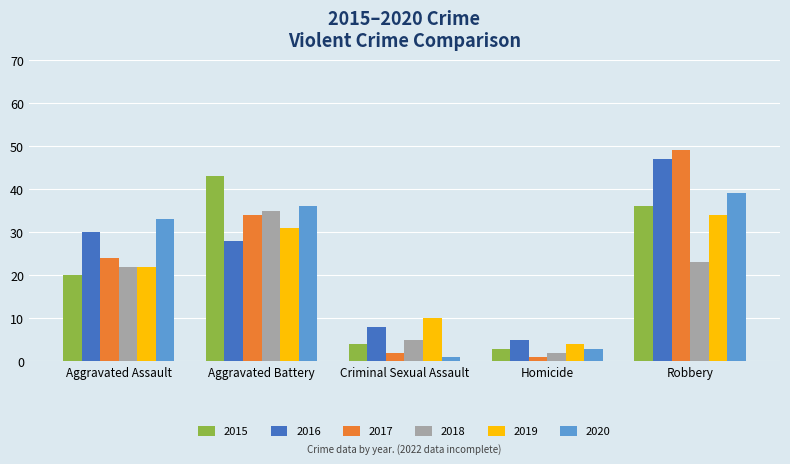

The value of 2018 at Aggravated Battery is 60. True or false?

False